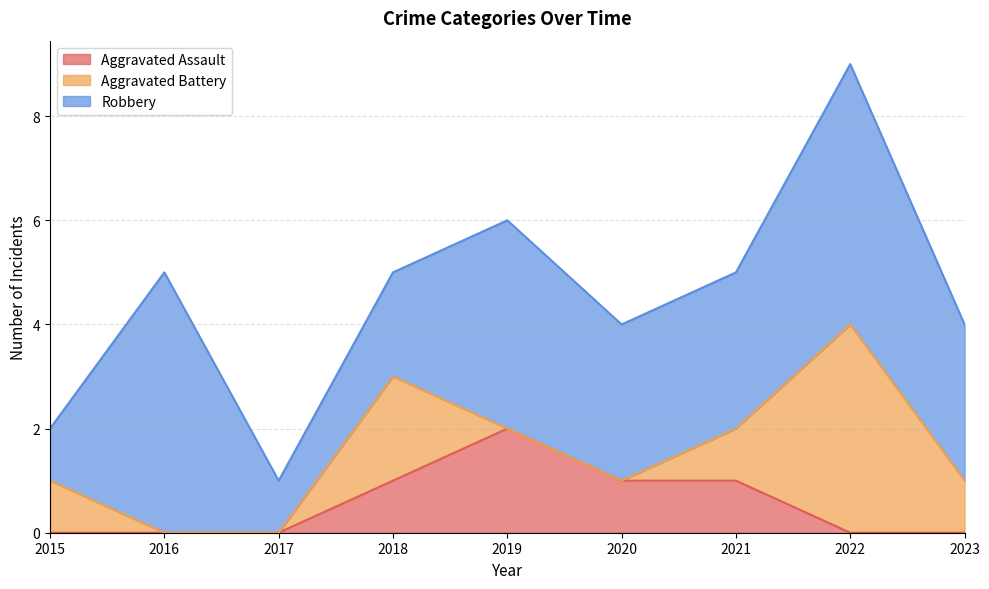

Between 2016 and 2018, which series saw the biggest shift?

Robbery